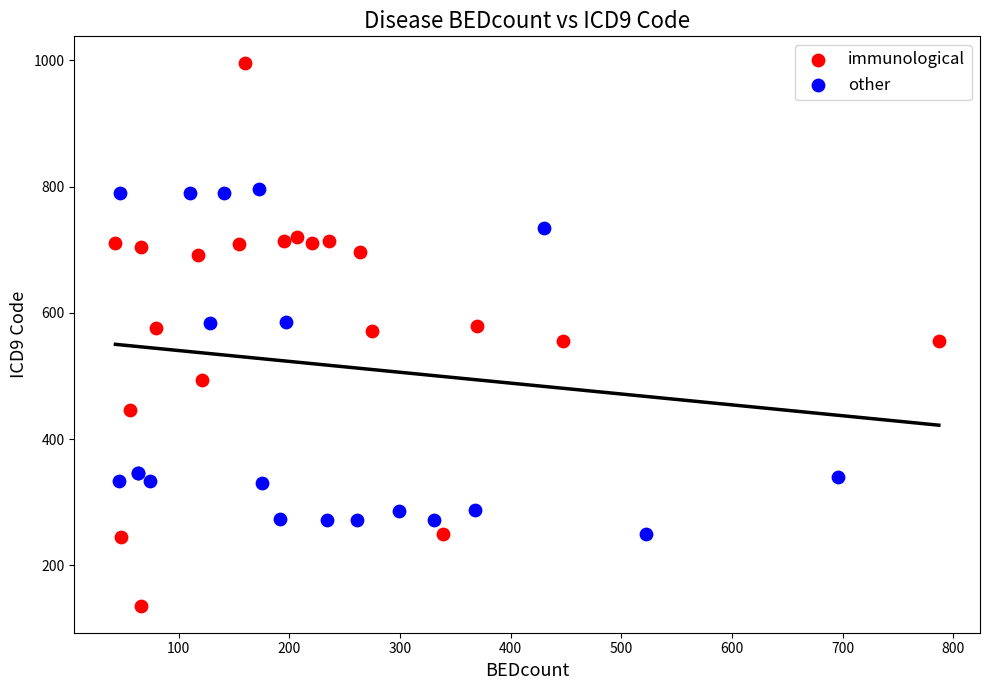

Which series contains the highest Y value?

immunological